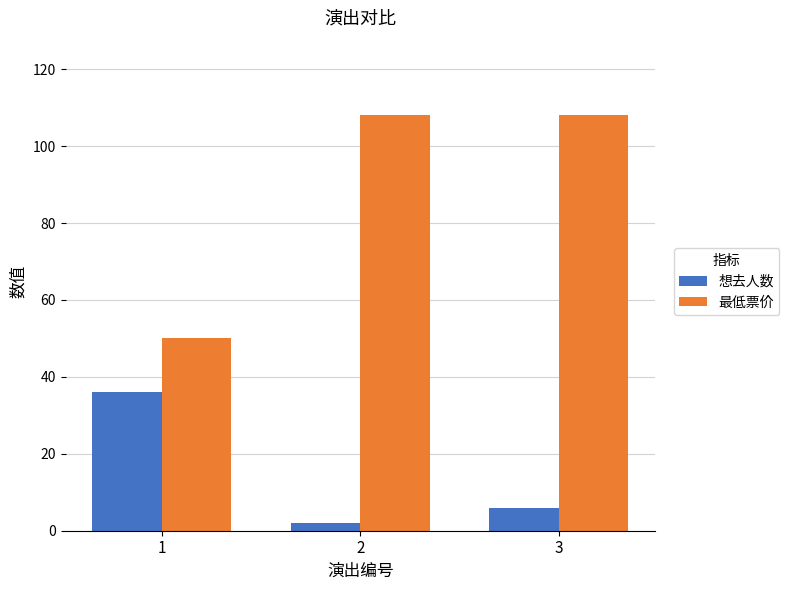

What is the maximum value for 想去人数?

36